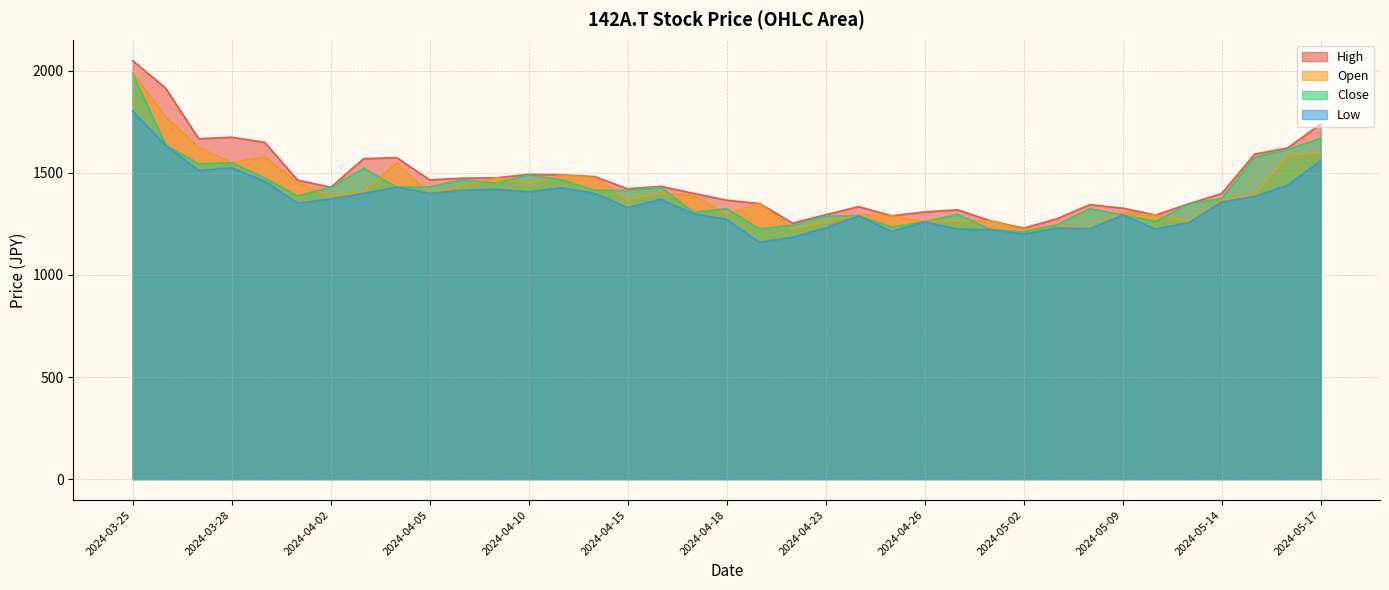

Which has a higher value, 2024-05-16 or 2024-05-13?

2024-05-16